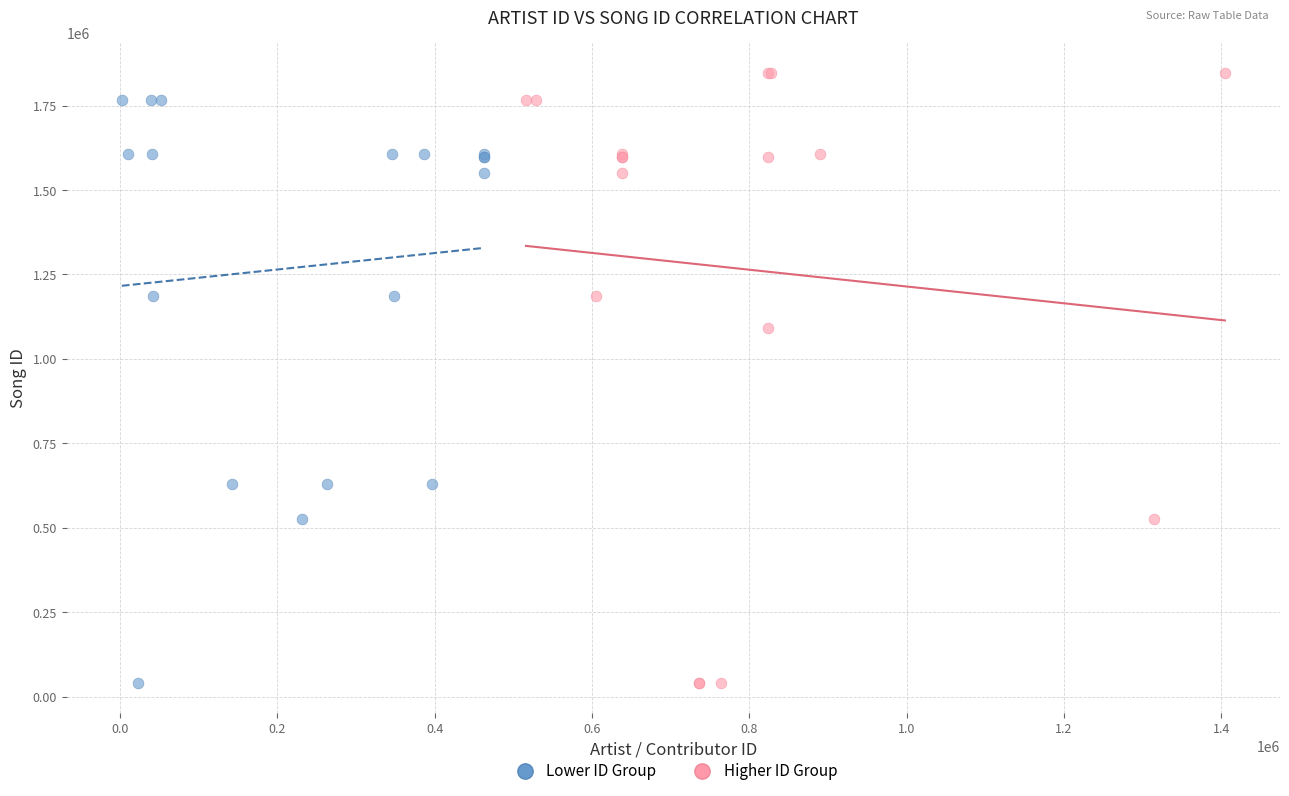

Which series has the largest Y range (max minus min)?

Higher ID Group